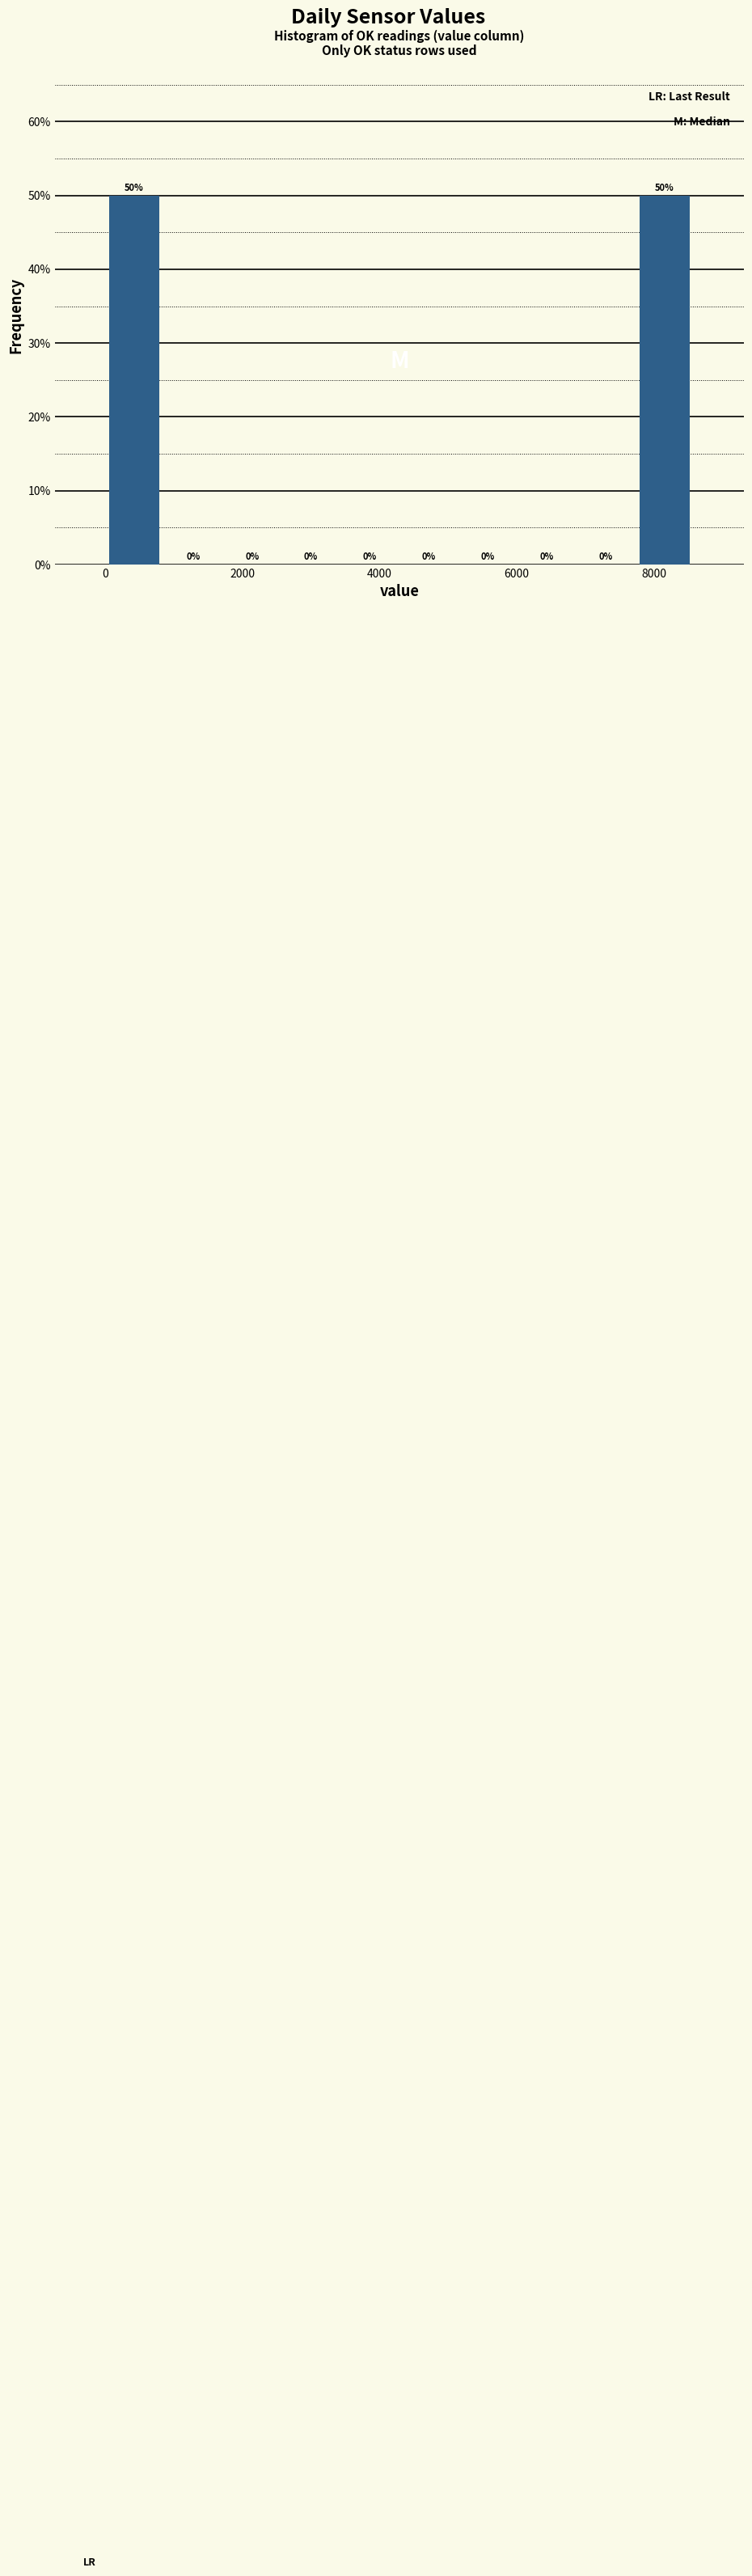

Reading left to right, transcribe this chart: for each bar, give the range it covers on the x-axis and its height. The bar edges are not printed on the chart, so give them approximately, as read against the axis.

0 to 800: 50
800 to 1800: 0
1800 to 2600: 0
2600 to 3400: 0
3400 to 4200: 0
4200 to 5200: 0
5200 to 6000: 0
6000 to 6800: 0
6800 to 7800: 0
7800 to 8600: 50